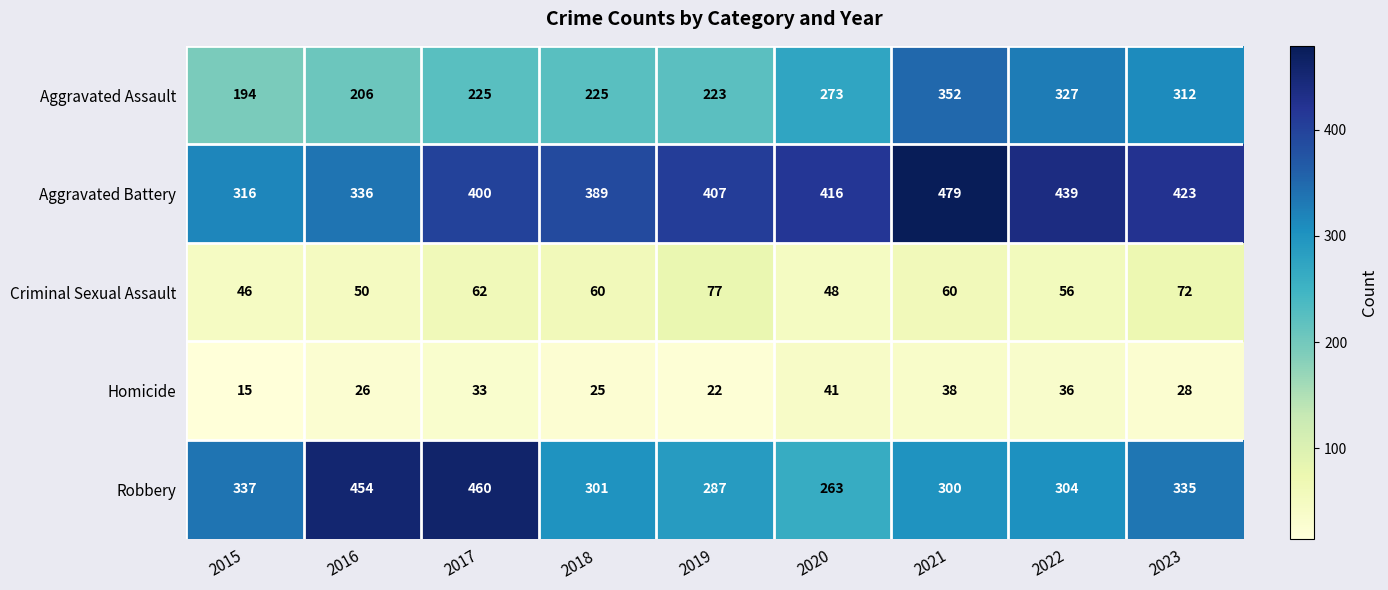

Which series changed the most between 2018 and 2020?

Aggravated Assault